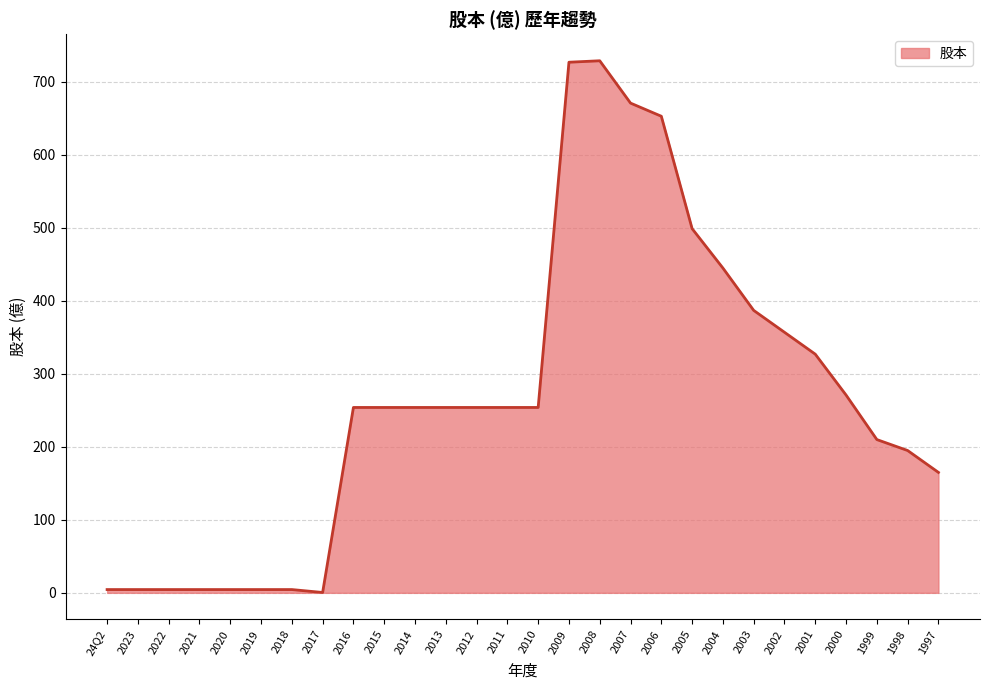

What position from the left is 1998?

27